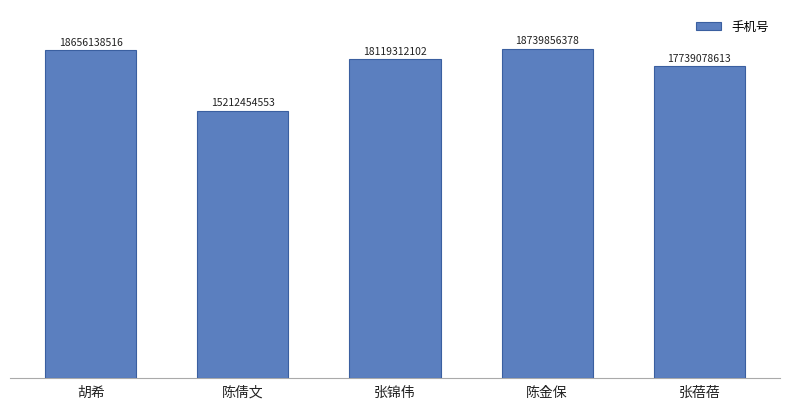

Are the bars grouped side by side (vs. stacked)?

No